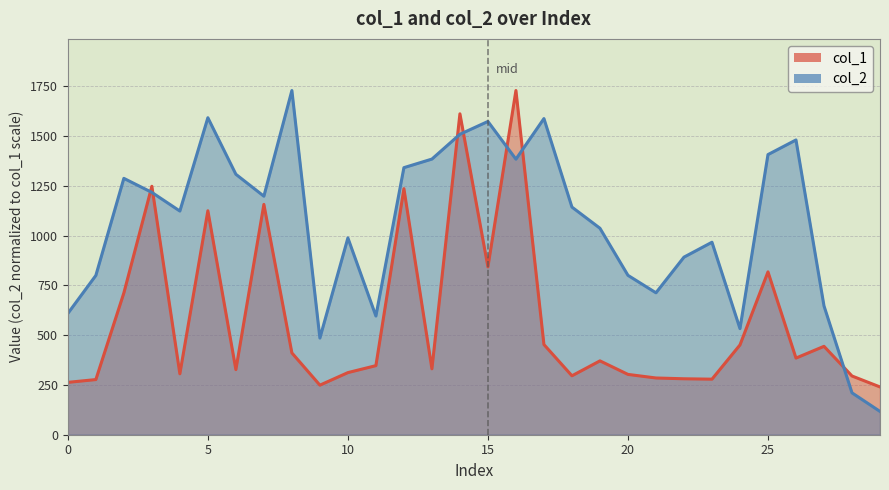

Which series has the largest total across all categories?

col_2